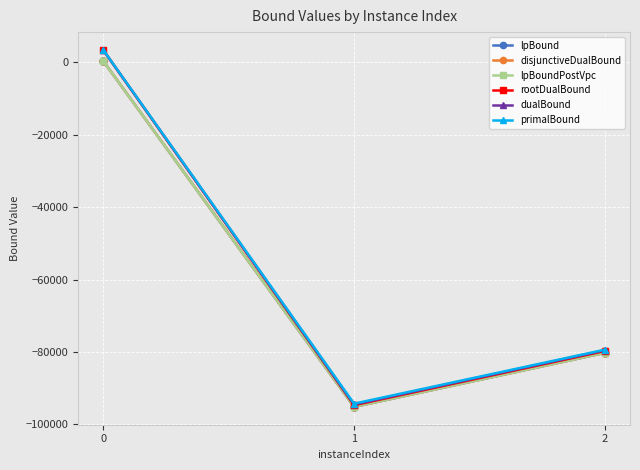

What is the minimum value for primalBound?

-94286.0